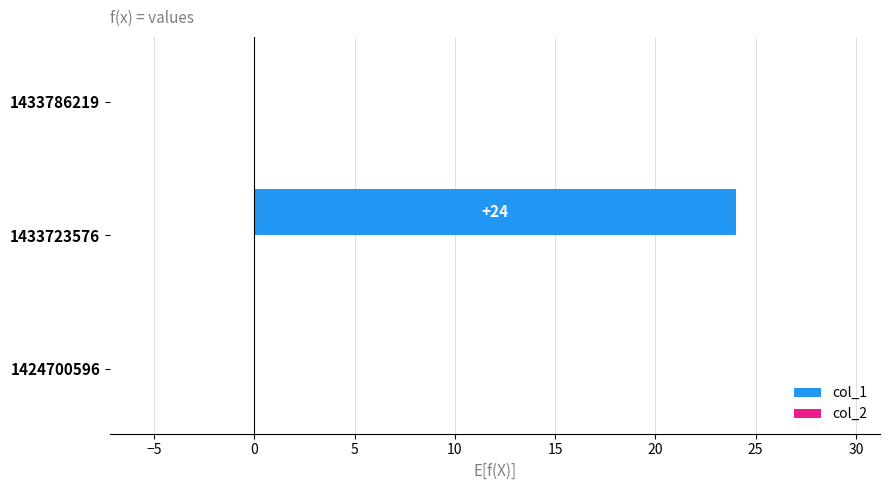

Is it true that the value at 1433723576 is 35?

False